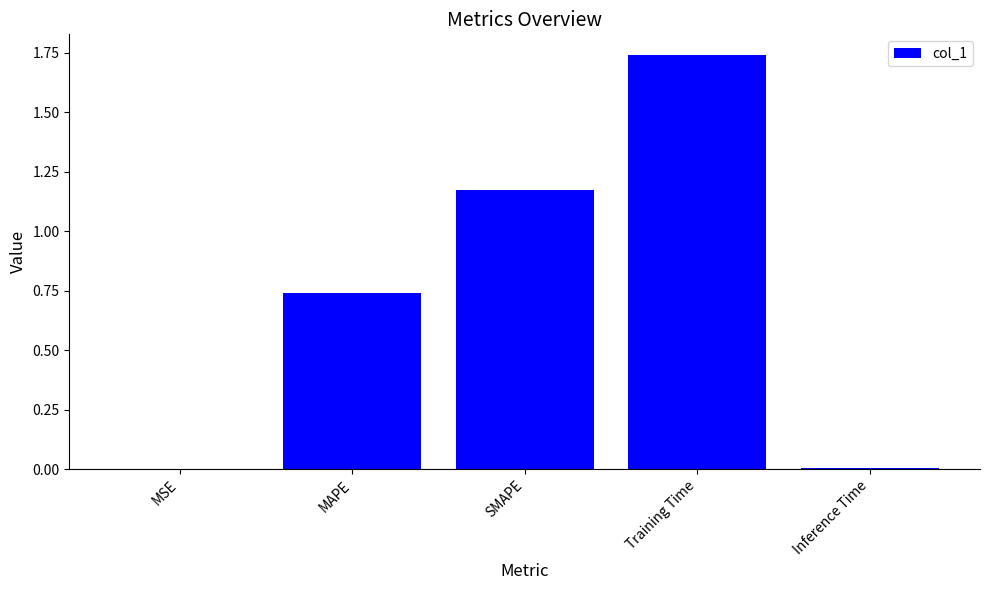

True or false: the data shows 0.0 at Inference Time.

True